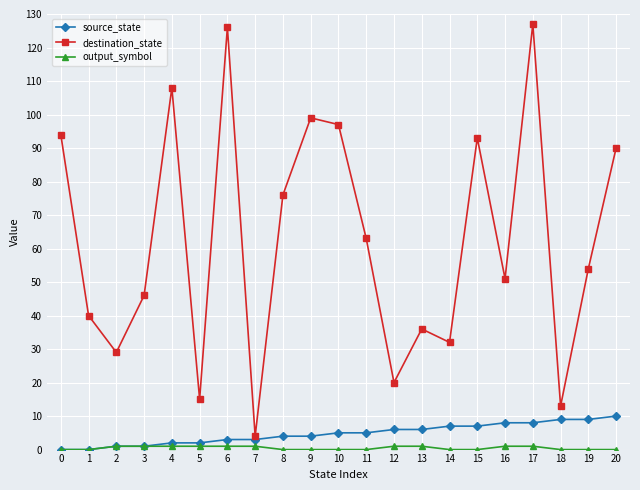

Is the value of destination_state at 1 greater than the value of source_state at 19?

Yes